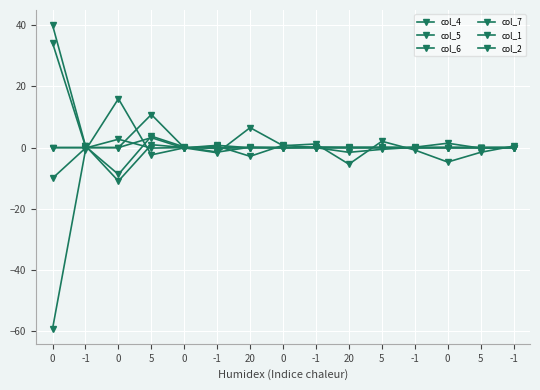

Does the chart have visible grid lines?

Yes